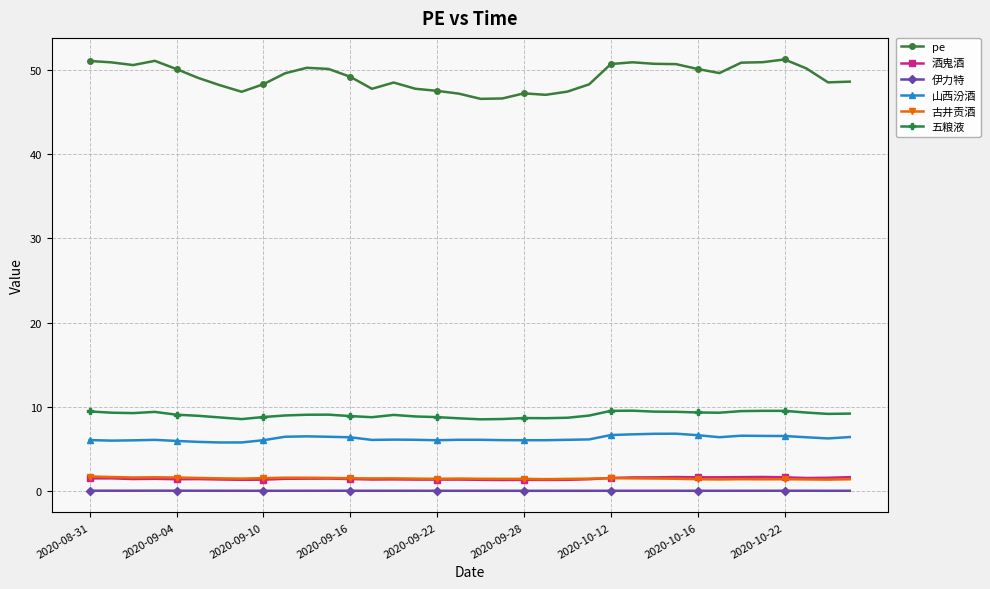

Which series has the largest total across all categories?

pe